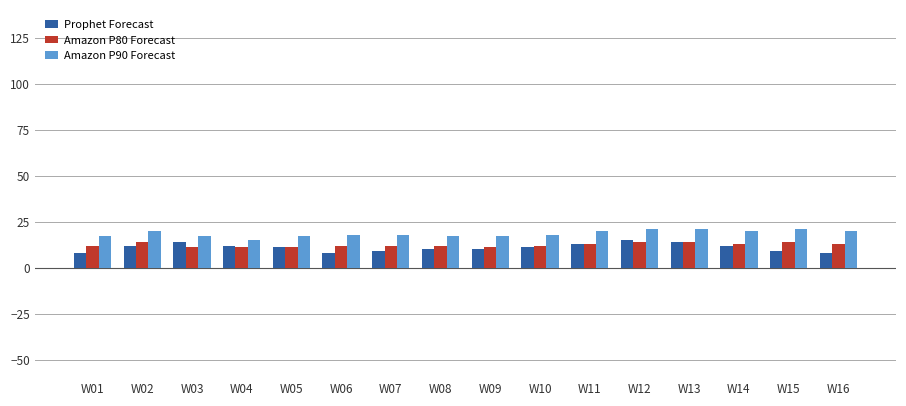

What is the total value across all series at W01?

37